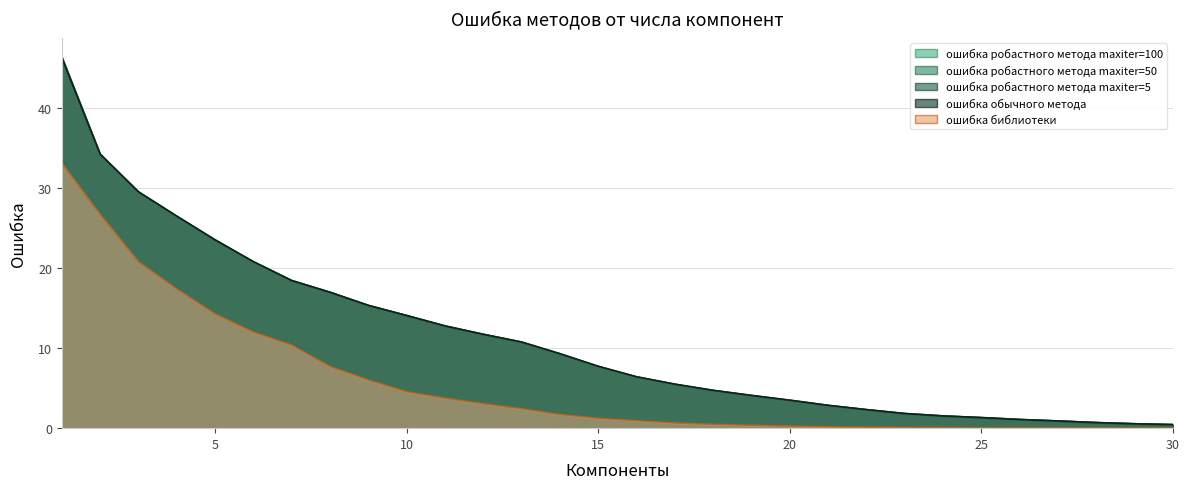

What is the difference between the ошибка робастного метода maxiter=5 values at 29 and 9?

14.8